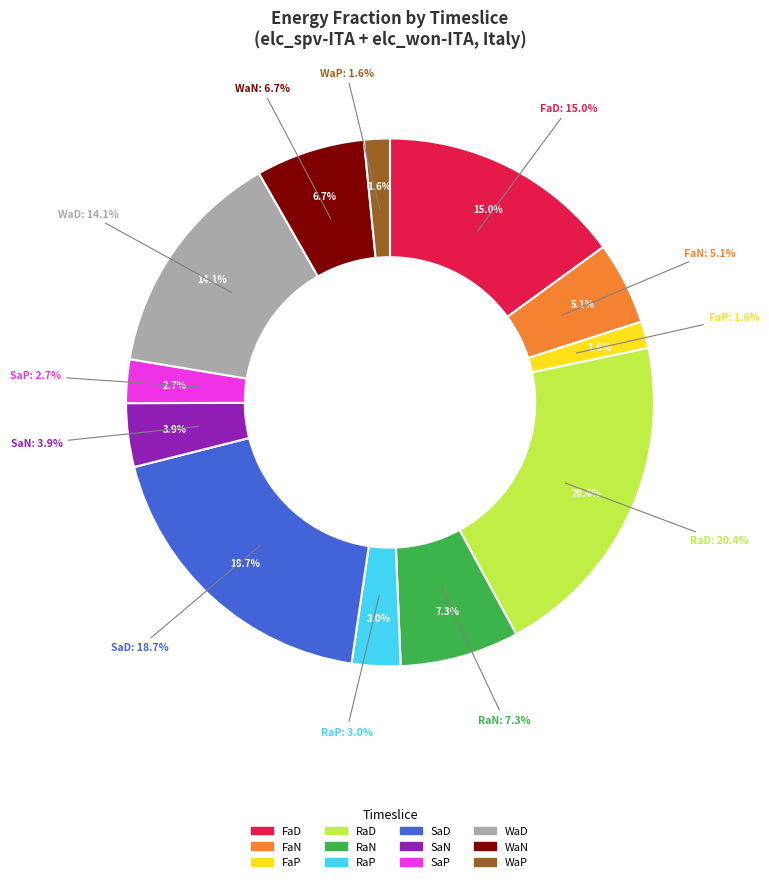

What percentage is the RaP slice, to the nearest percent?

3%